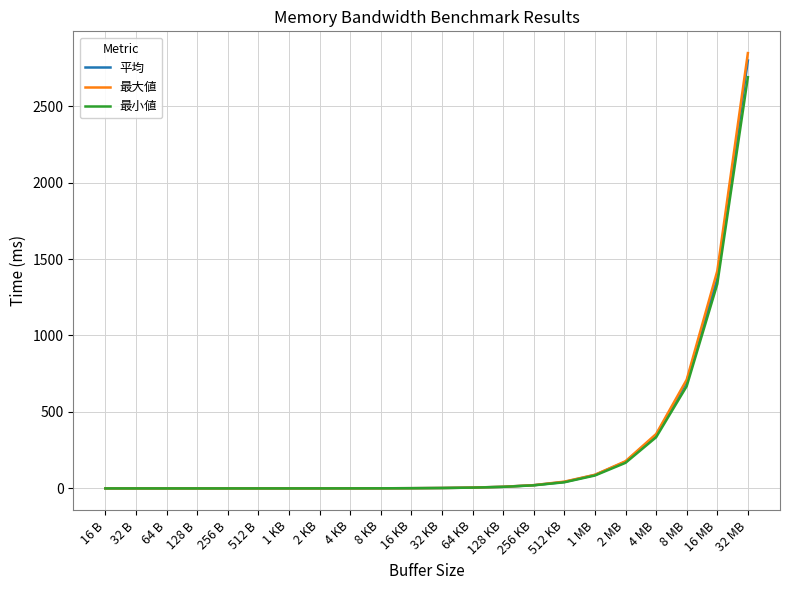

What is the greatest value displayed?

2846.7